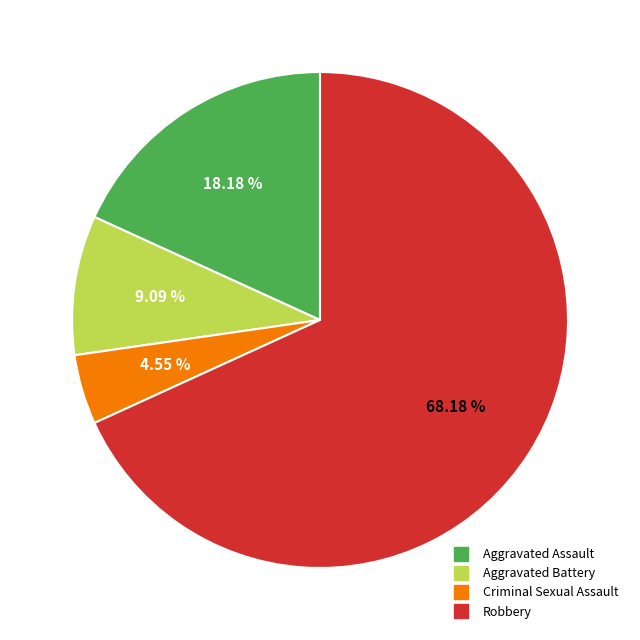

True or false: Robbery accounts for 60% of the total.

False